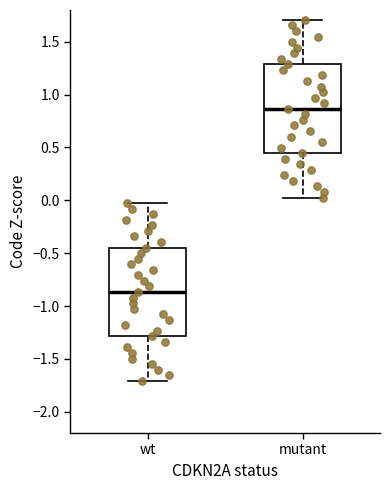

Reading left to right, transcribe this box plot: for each box, give where its median line is, the range the box spans, and where its two whiskers end, as read against the y-axis. The values are not printed on the chart, so give them approximately, as read against the axis.

wt: median -0.85, box -1.30 to -0.45, whiskers -1.70 to -0.05
mutant: median 0.85, box 0.45 to 1.30, whiskers 0.05 to 1.70